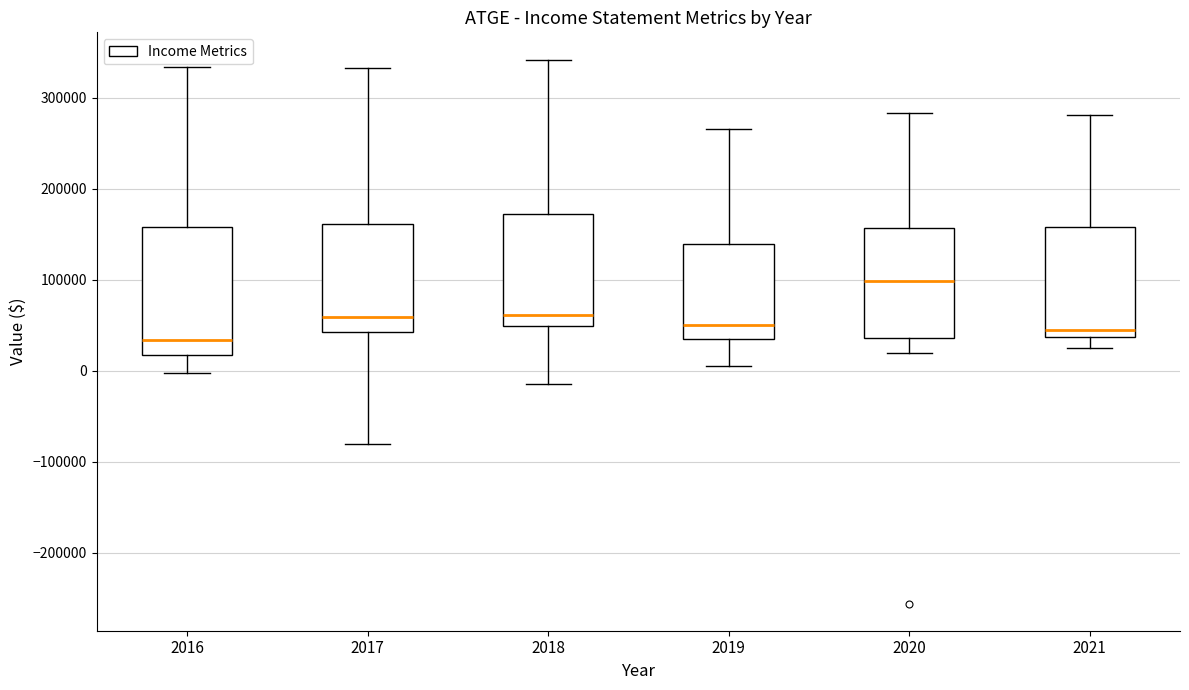

Comparing the boxes themselves (not the whiskers), which one is the tallest?

2016